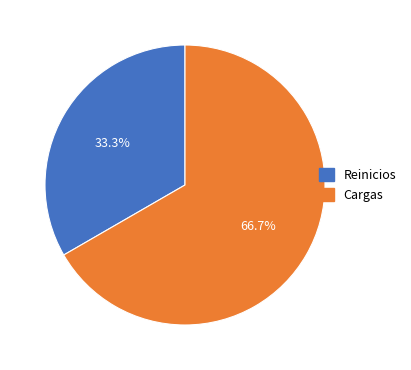

Which has a higher value, Cargas or Reinicios?

Cargas